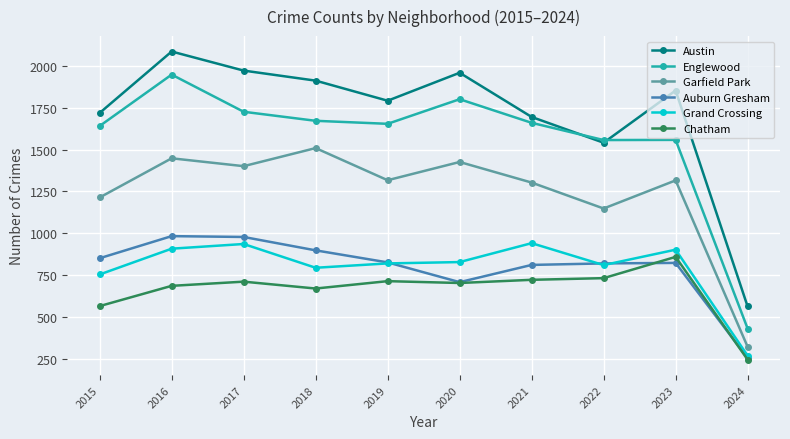

What is the minimum value shown in the chart?

245